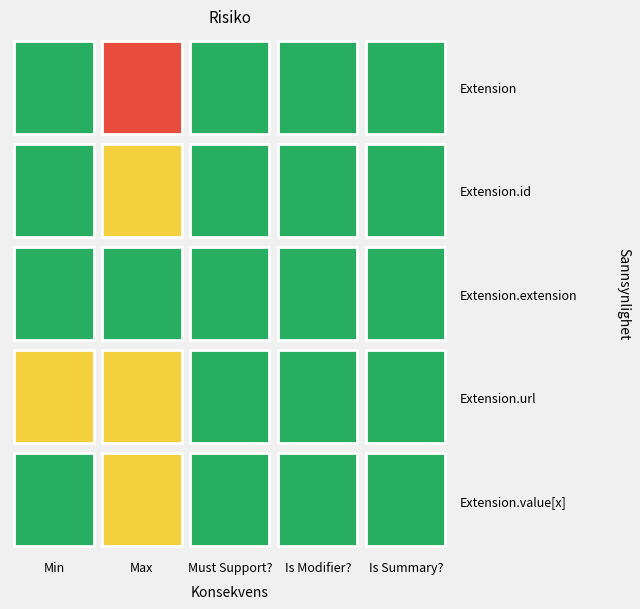

At how many categories does at least one series exceed 0?

5